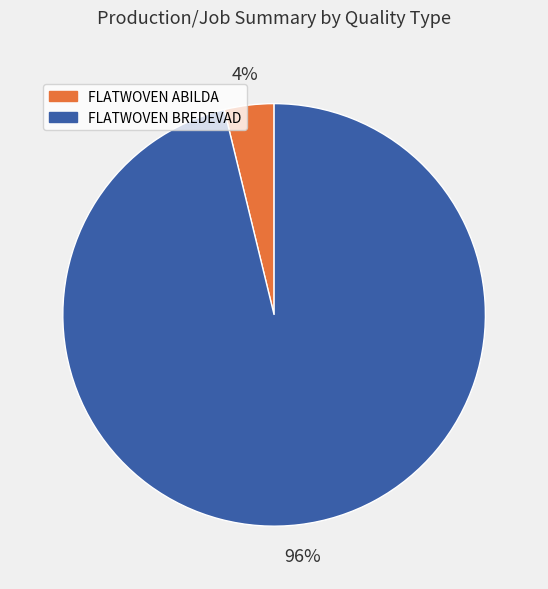

Is it true that FLATWOVEN BREDEVAD is 96% of the pie?

True